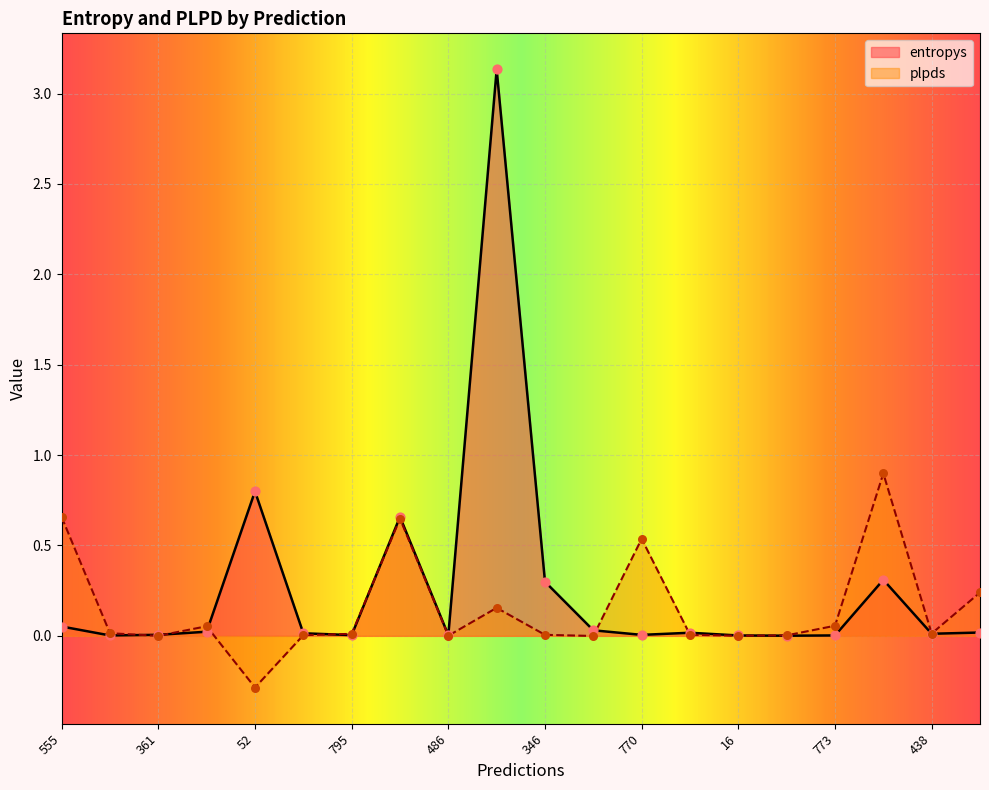

Is the value of plpds at 679 greater than the value of entropys at 323?

Yes